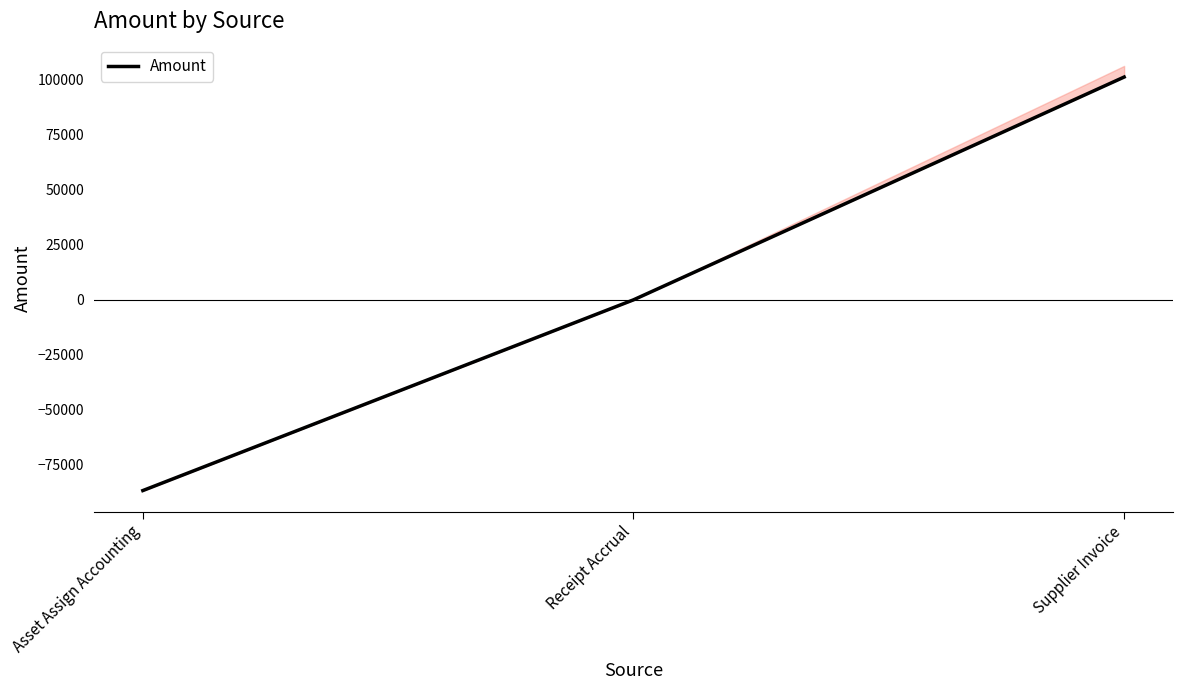

Reading left to right, list all the values displayed in this chart.

-86697.5	-0.0	101273.9